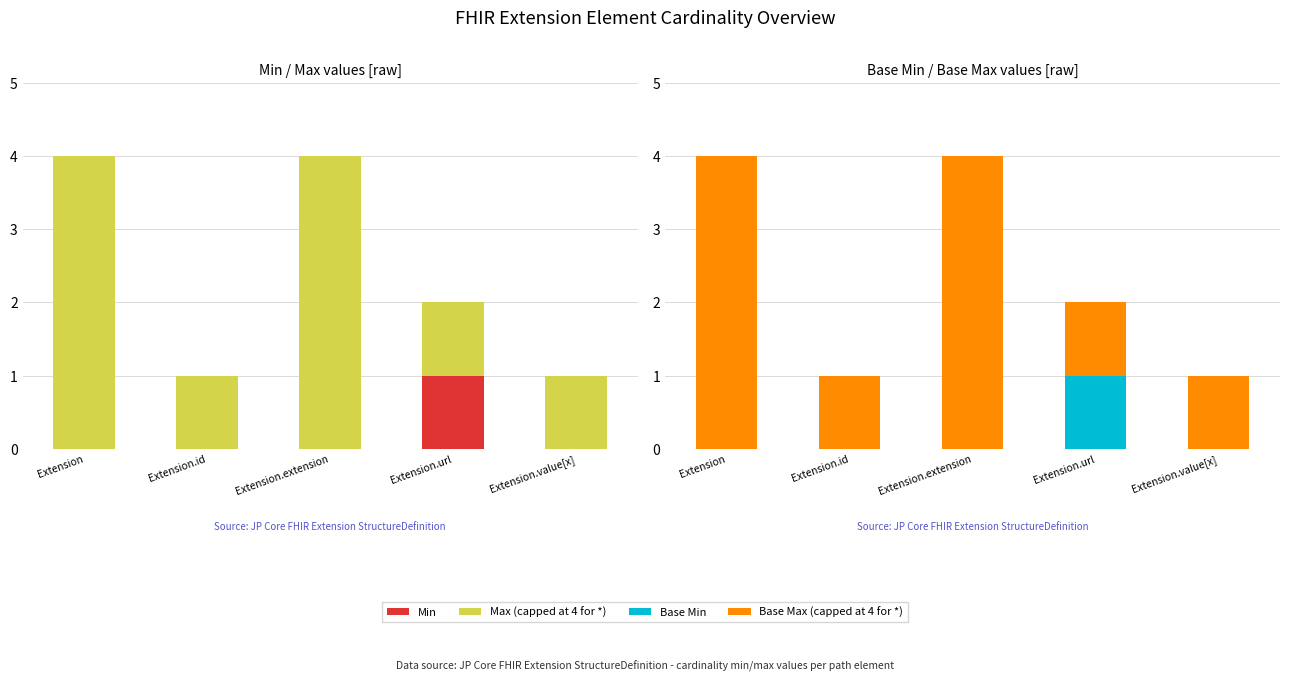

List the series in order of their peak value, lowest first.

Min, Base Min, Max (capped at 4 for *), Base Max (capped at 4 for *)